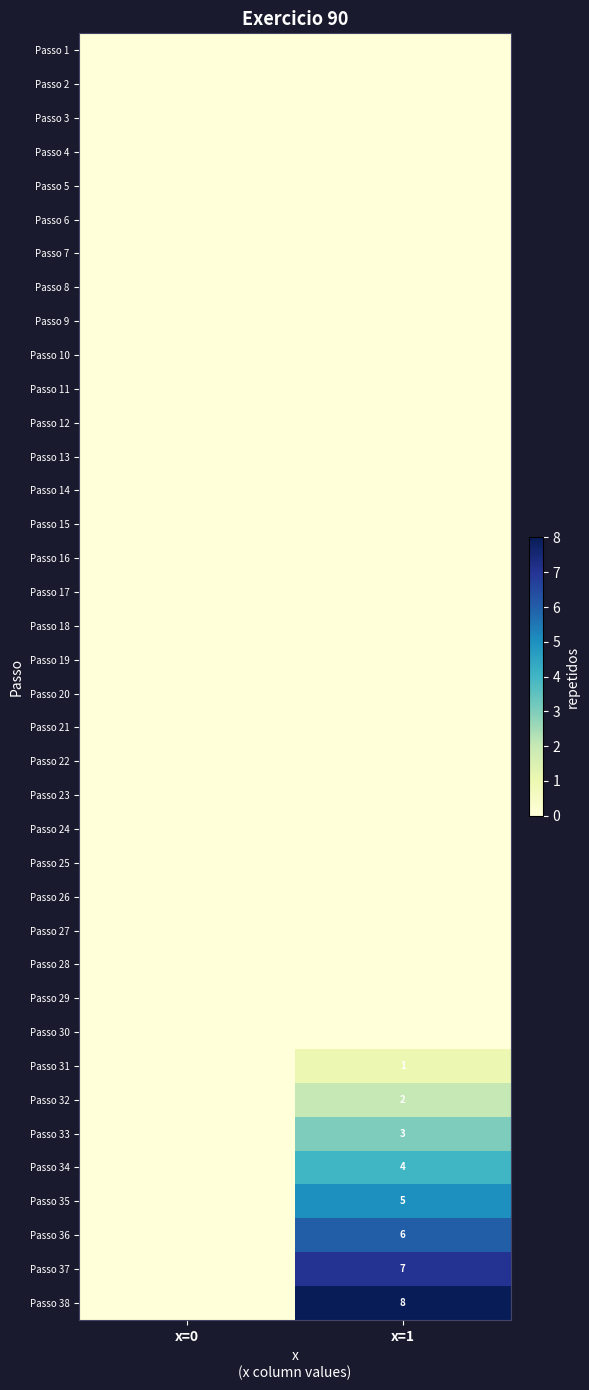

Count the number of categories in the chart.

2